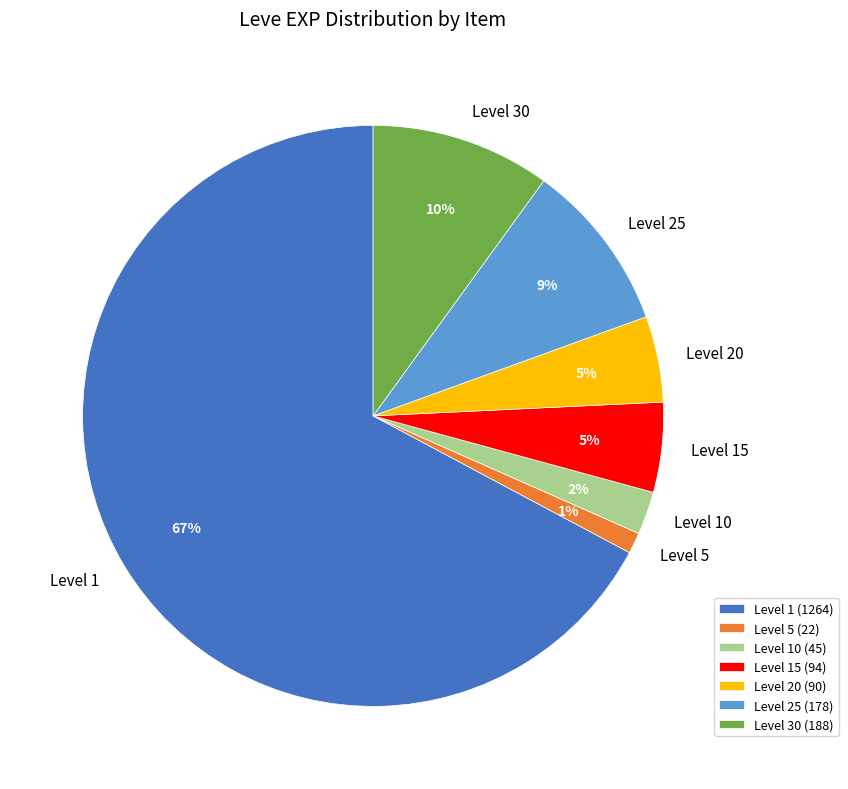

What is the ratio of the value at Level 20 to the value at Level 30?

0.5